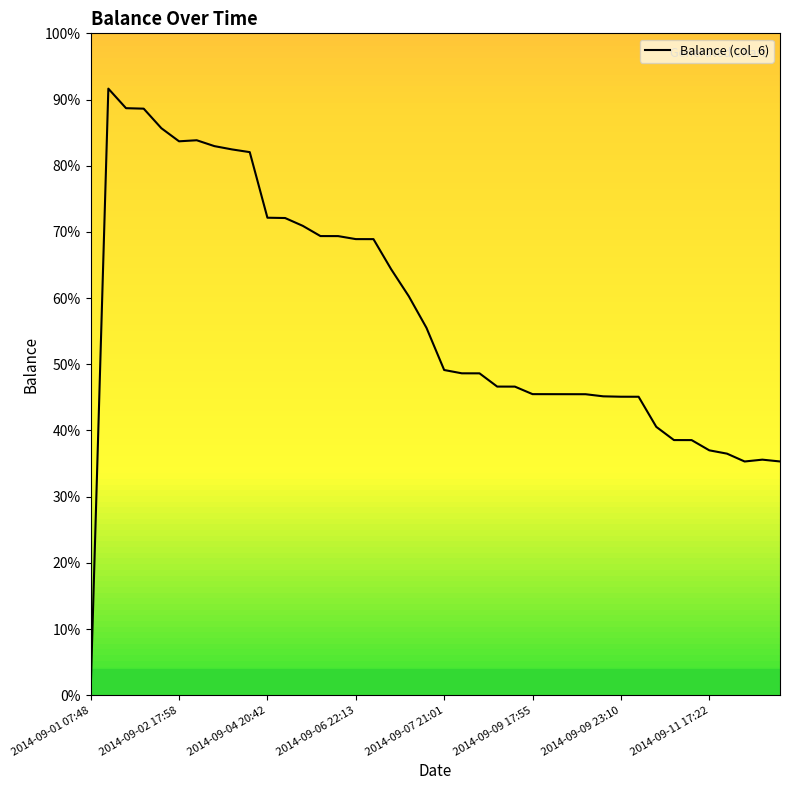

What is the difference between the maximum and minimum values?

90.9